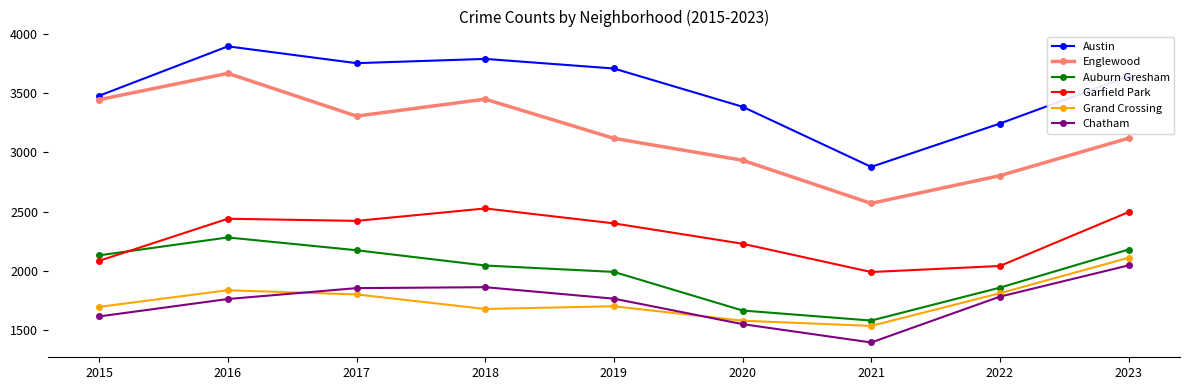

At which category does the chart reach its minimum across all series?

2021